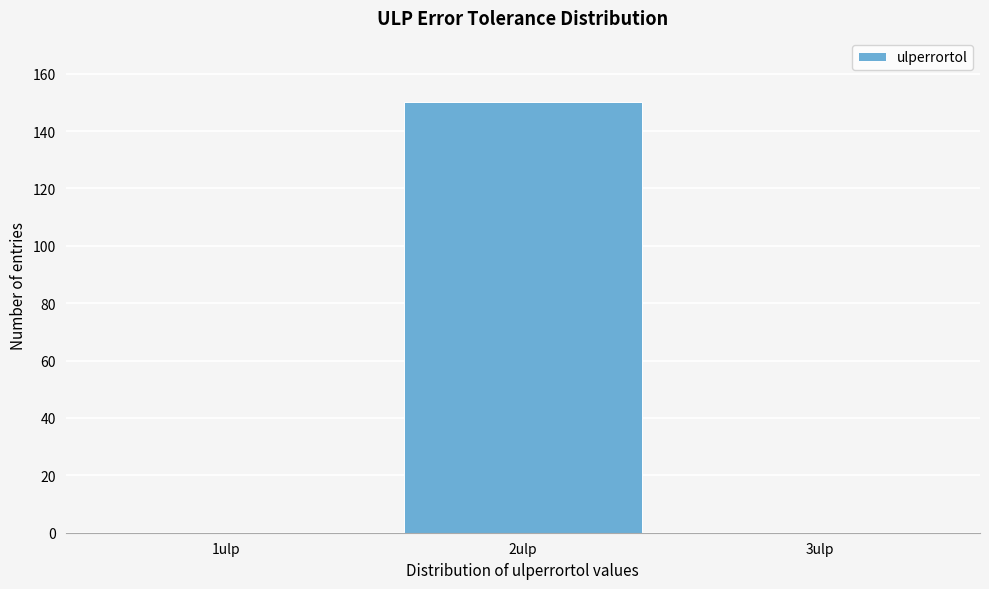

Reading left to right, list every bar in this chart as the range it spans on the x-axis followed by its height. The values are not printed on the chart, so give them approximately, as read against the axis.

0.5 to 1.5: 0
1.5 to 2.5: 150
2.5 to 3.5: 0